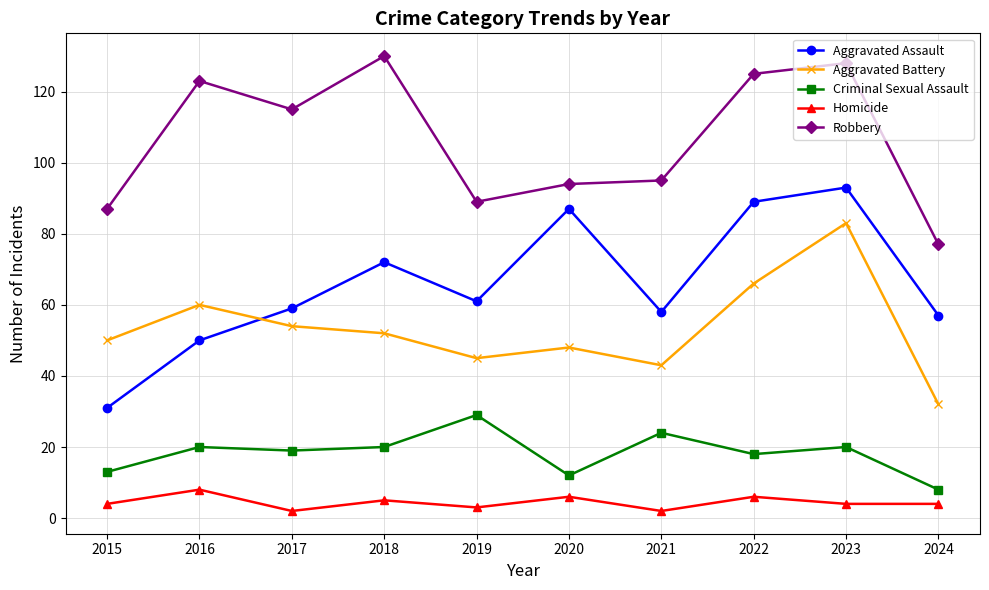

True or false: Aggravated Battery and Robbery intersect in this chart.

False